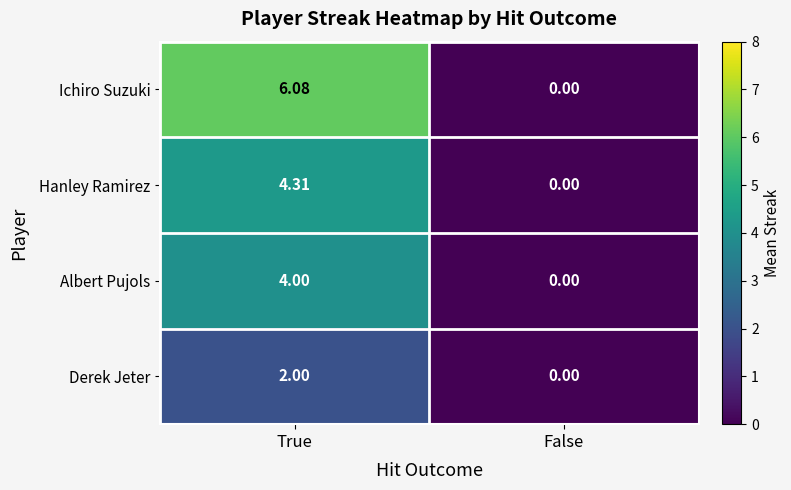

Which series has the largest total across all categories?

Ichiro Suzuki